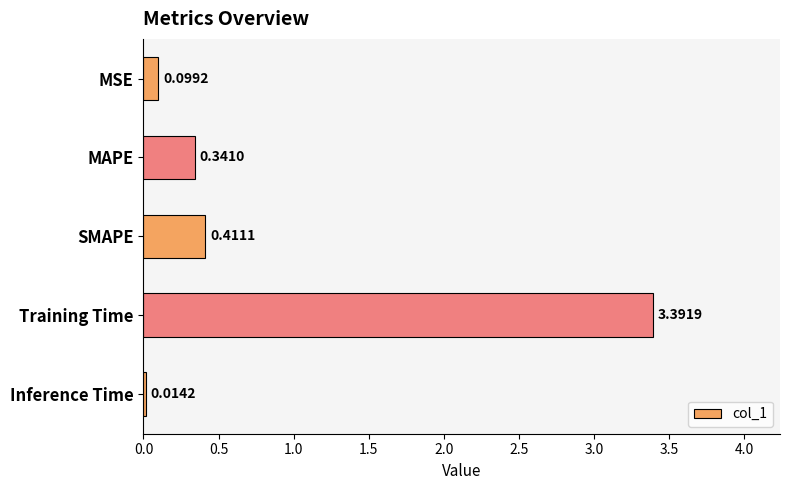

At which category does the chart reach its peak across all series?

Training Time